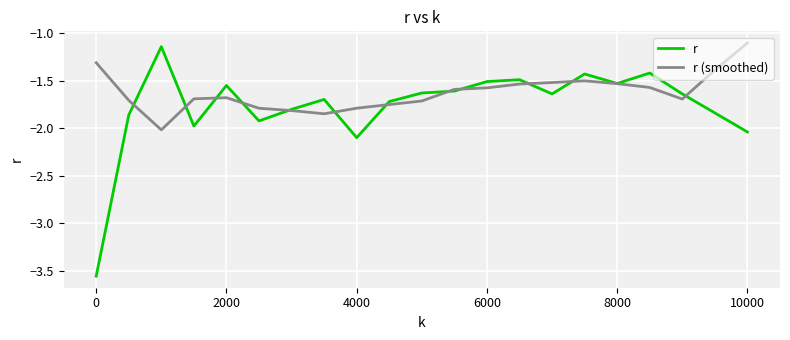

True or false: r (smoothed) has more than 0 interior local peaks.

True